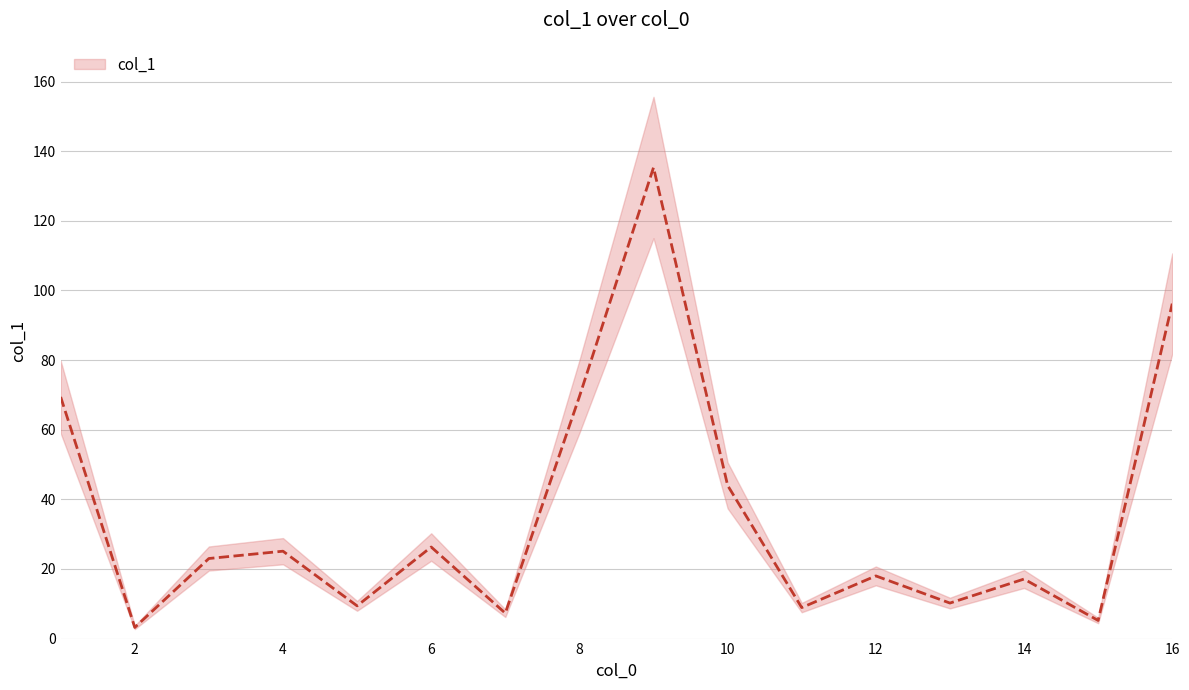

What is the change in value from 6 to 7?

-19.0